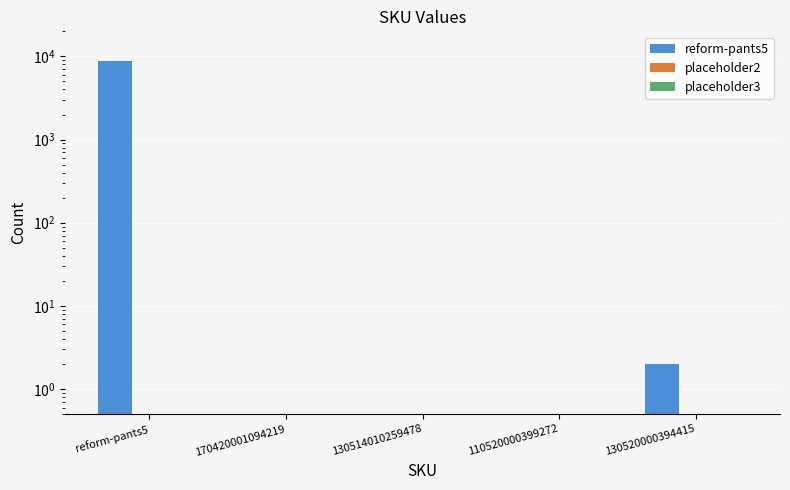

How many bars are there in total?

15